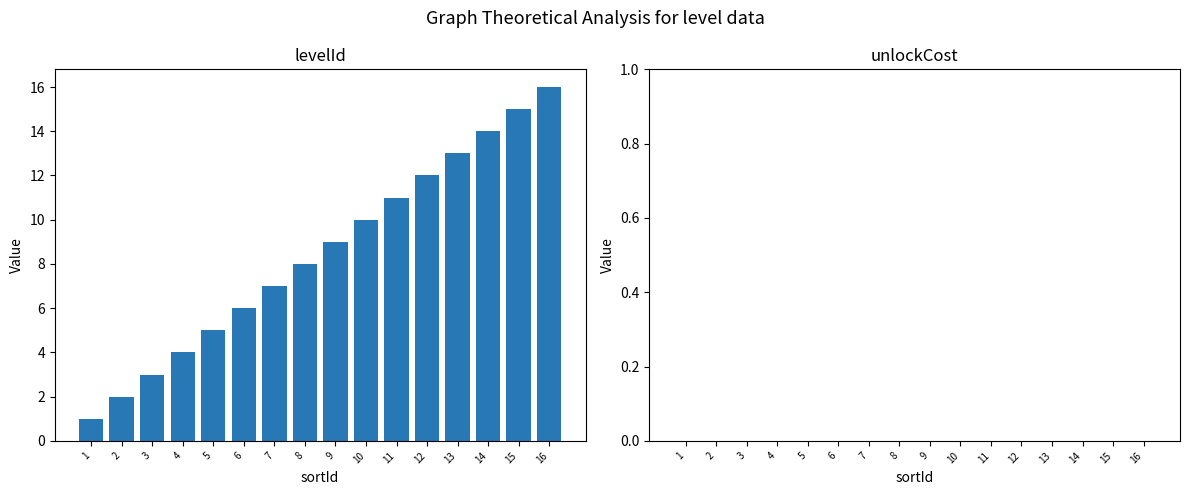

What is the difference between the maximum and minimum values?

15